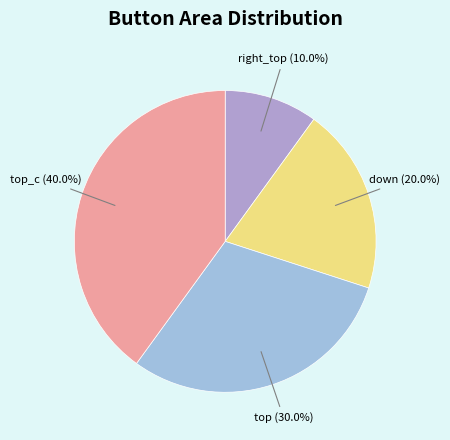

How many slices are in this pie chart?

4